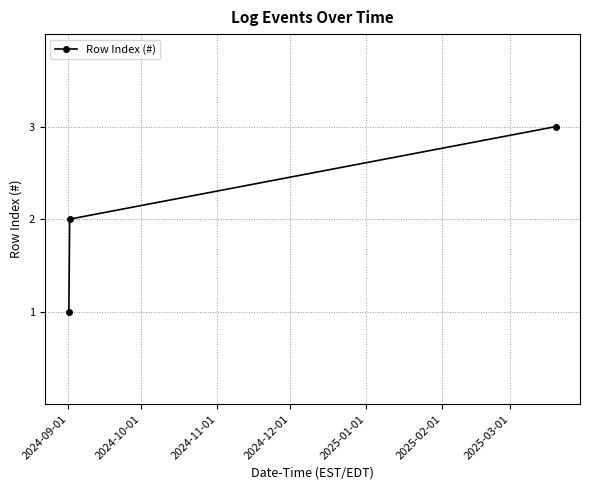

Reading left to right, transcribe all the data shown in this chart.

1	2	3